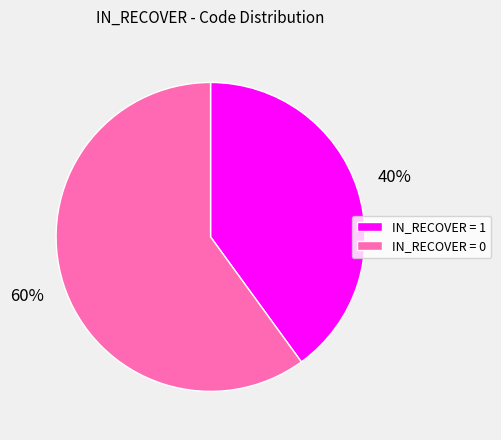

Combined, do IN_RECOVER = 1 and IN_RECOVER = 0 account for over 50%?

Yes